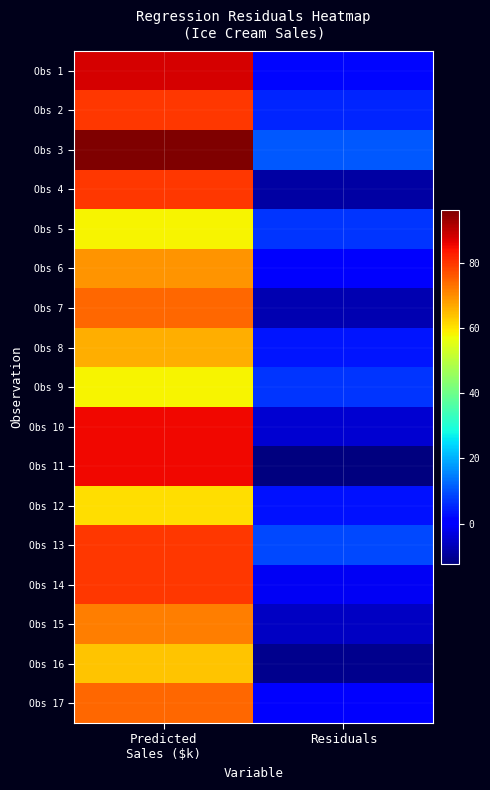

What is the total value across all series at Predicted
Sales ($k)?

1272.7